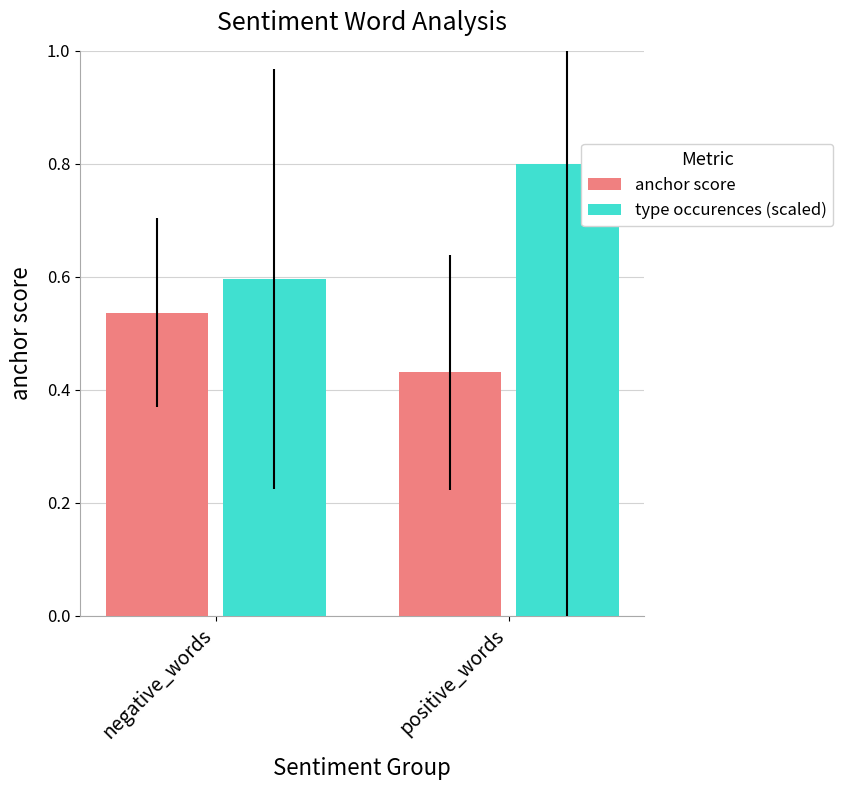

At which label is type occurences (scaled) closest to 0?

negative_words